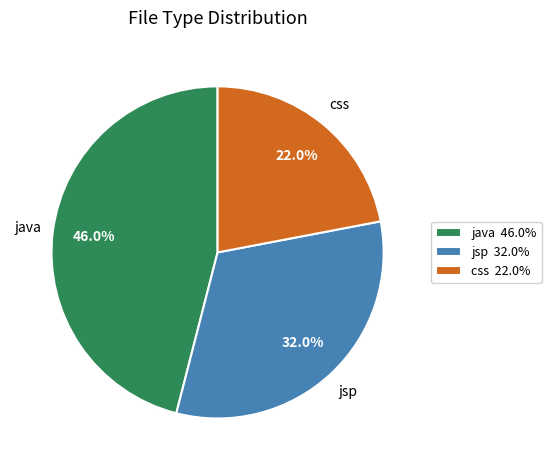

Is it true that css is 30% of the pie?

False